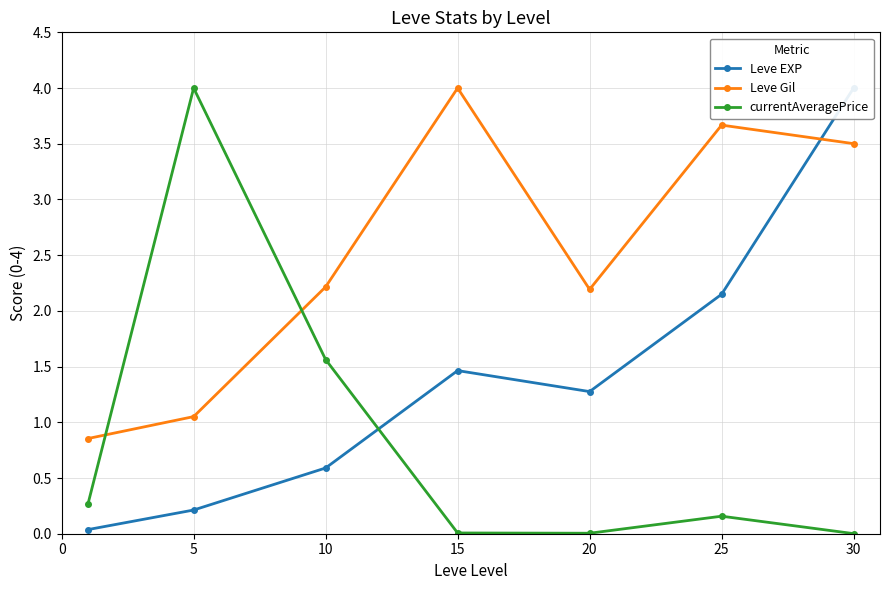

What is the maximum value shown in the chart?

4.0